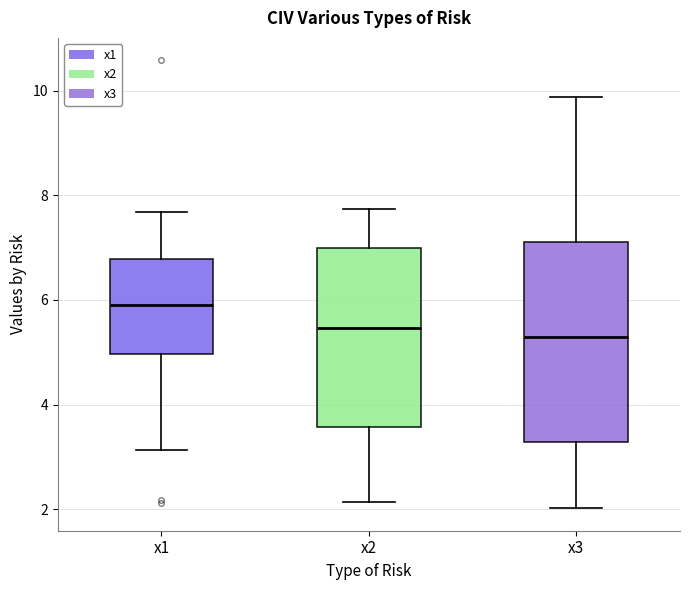

Which box's median line is the highest?

x1